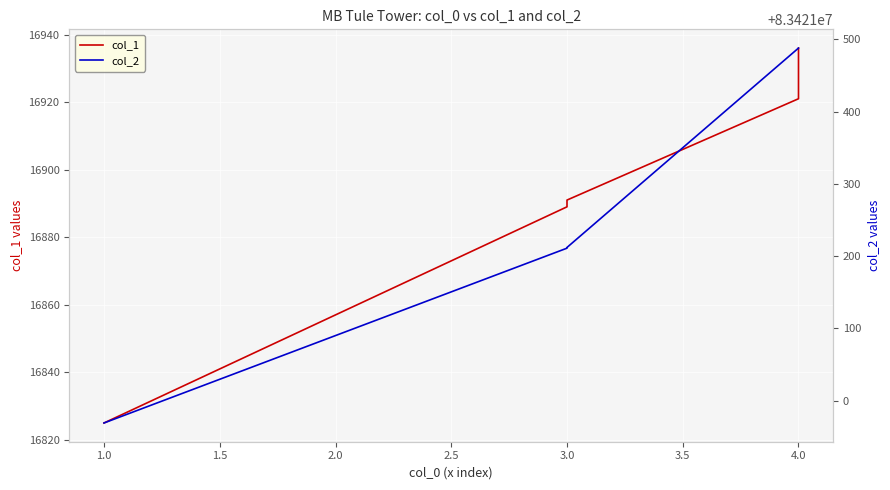

Rank the series by their average value, from highest to lowest.

col_2, col_1